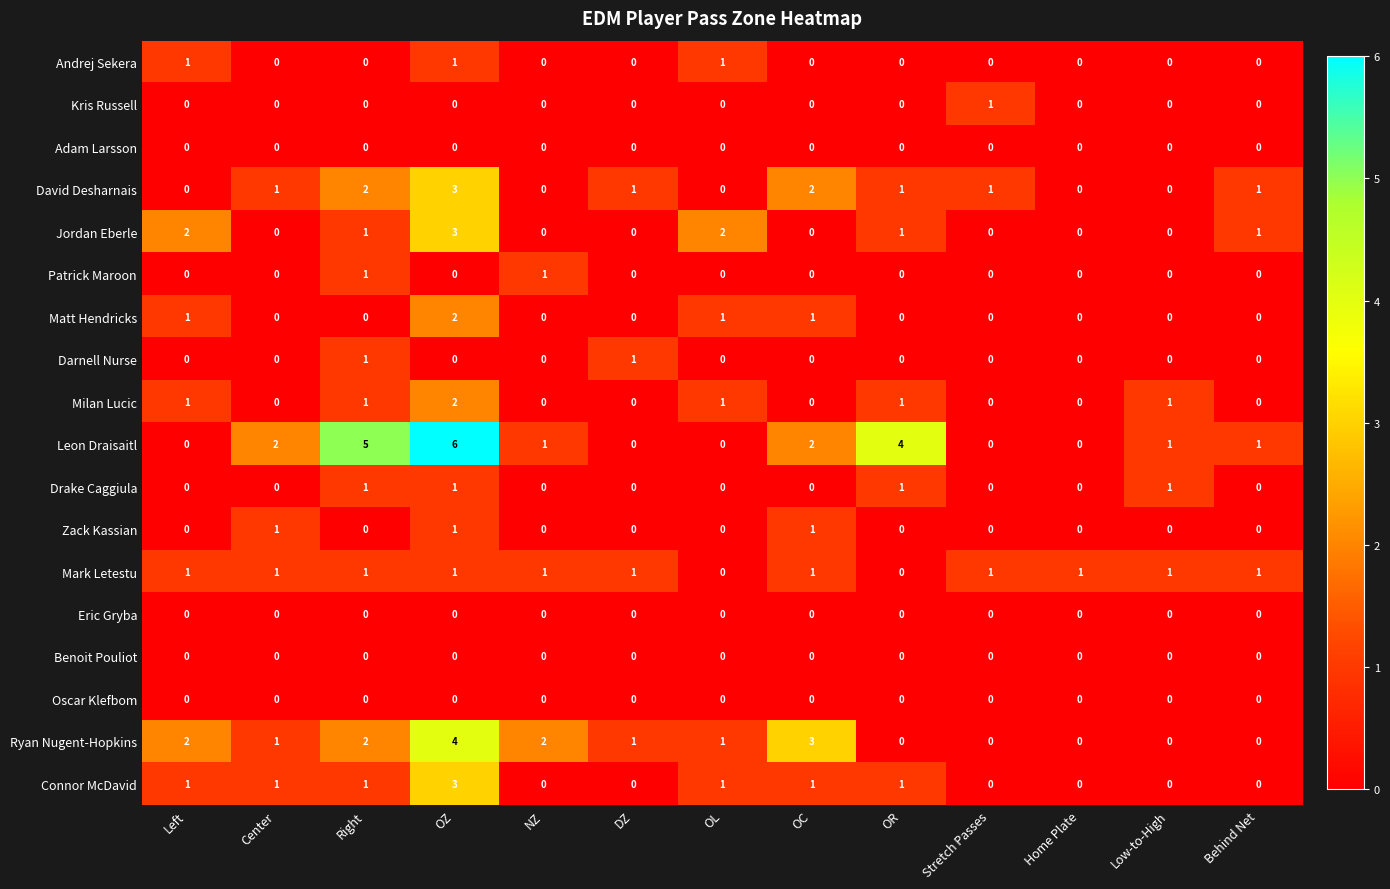

At which category does the chart reach its peak across all series?

OZ